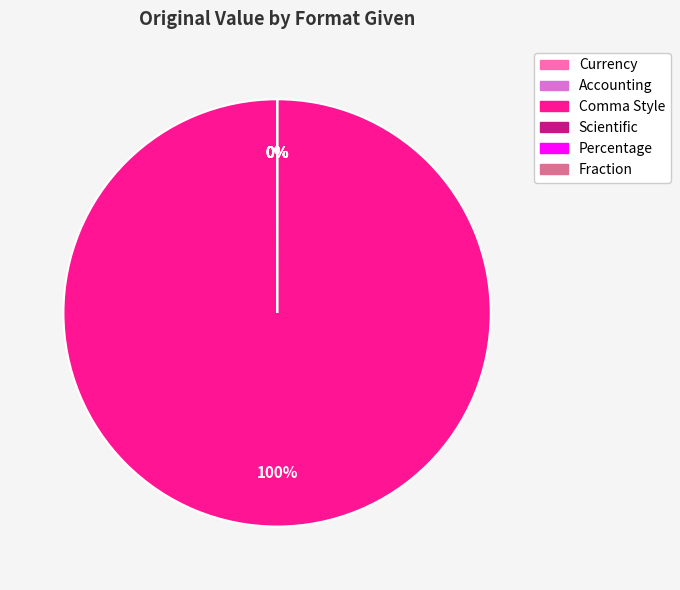

Combined, do Currency and Fraction account for over 50%?

No